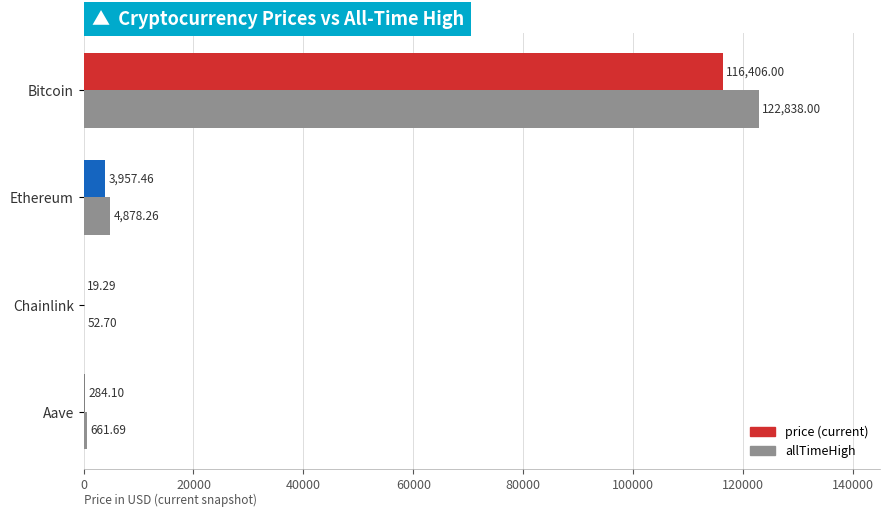

Which label corresponds to the largest value in the chart?

Bitcoin